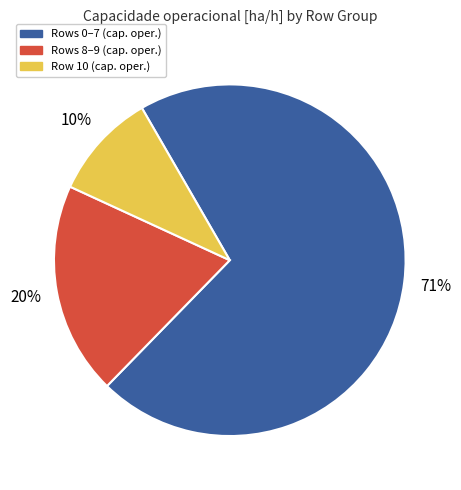

Is there any slice that represents more than half of the pie?

Yes